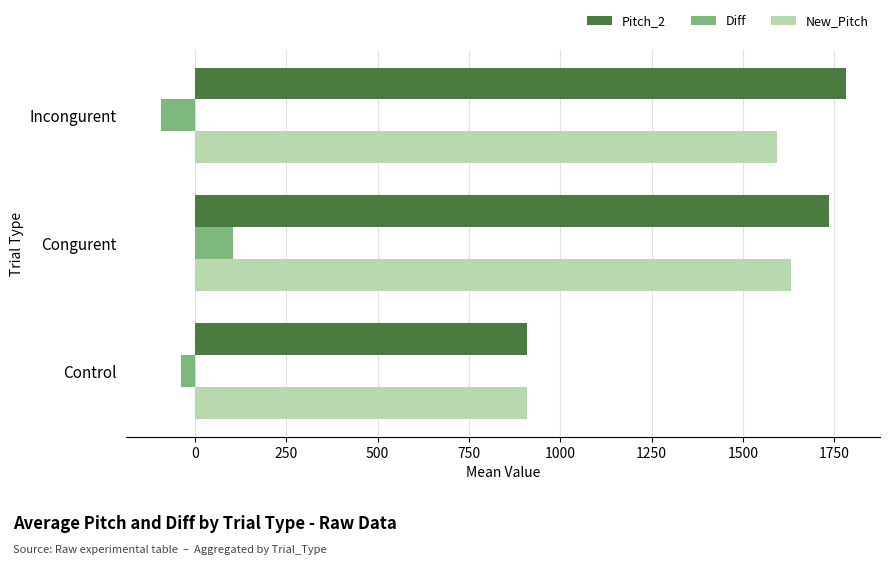

Is it true that Pitch_2 equals 1471.4 at Control?

False